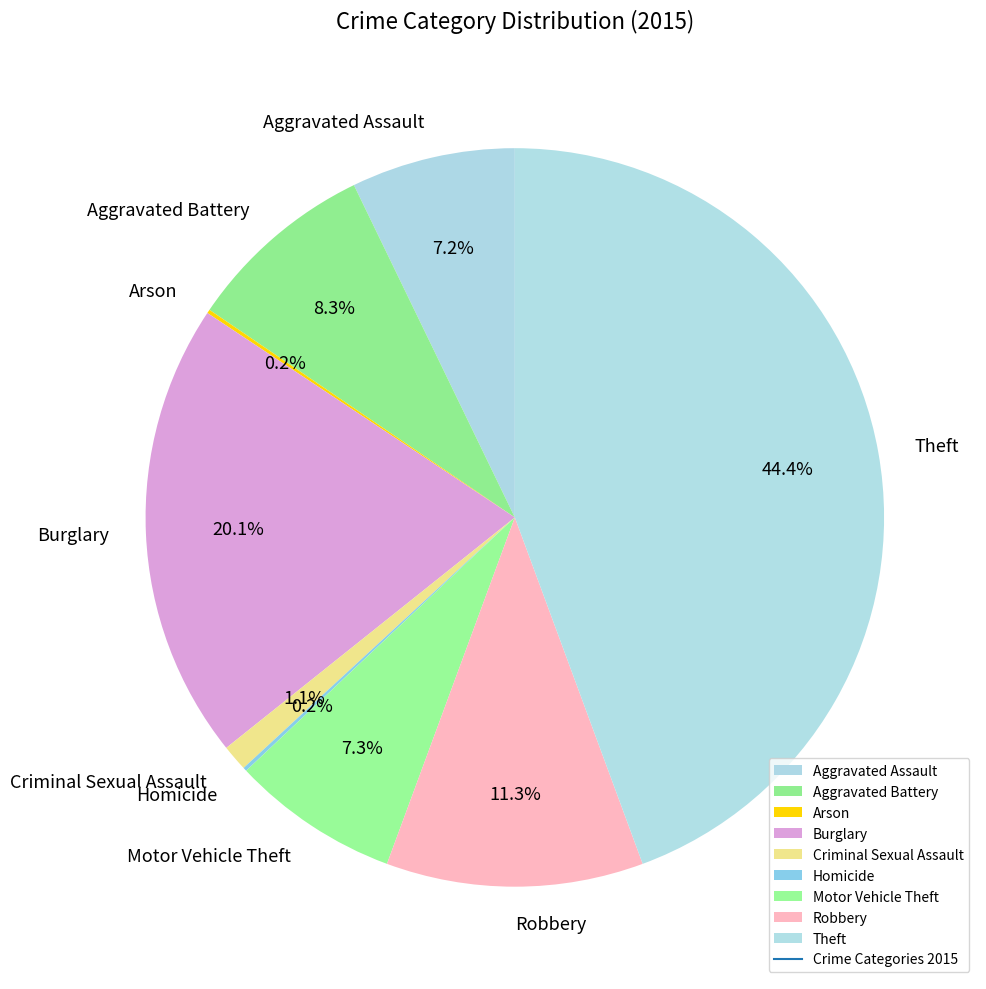

True or false: Criminal Sexual Assault accounts for 11% of the total.

False